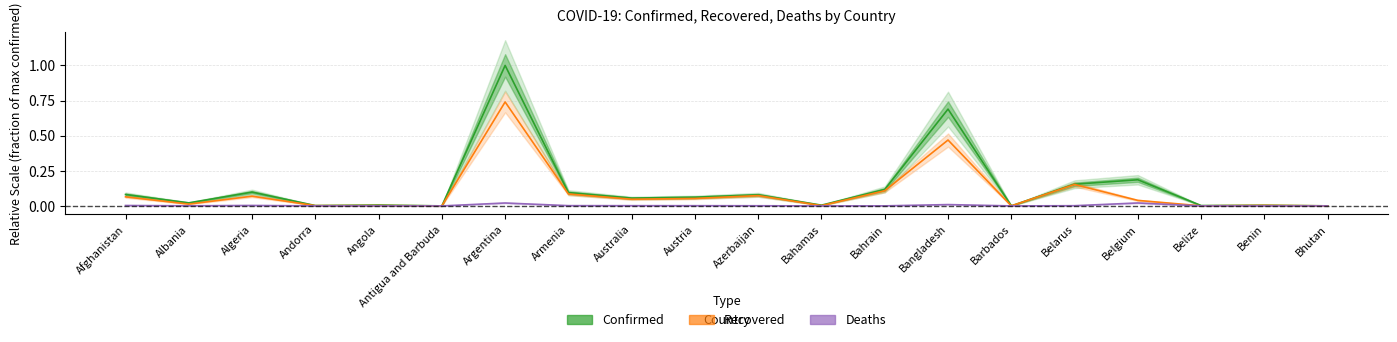

What position from the right is Argentina?

14